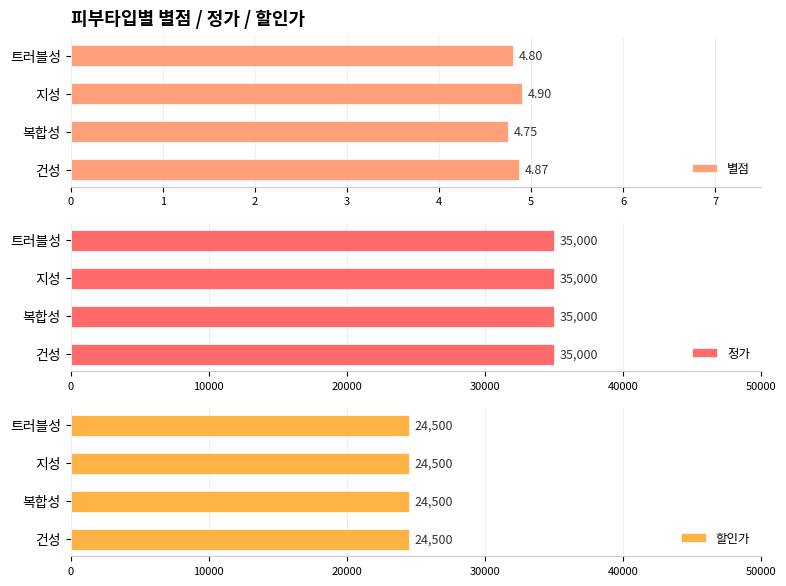

List the labels in order of 별점 value, largest first.

지성, 건성, 트러블성, 복합성